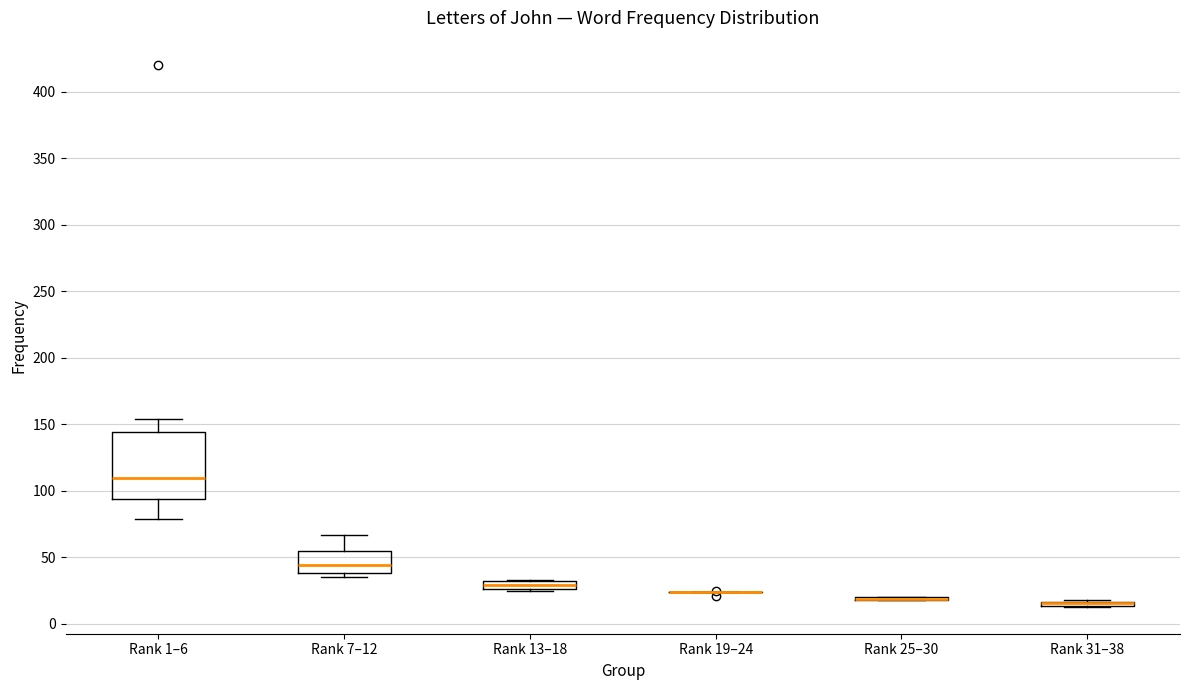

Comparing the boxes themselves (not the whiskers), which one is the tallest?

Rank 1–6